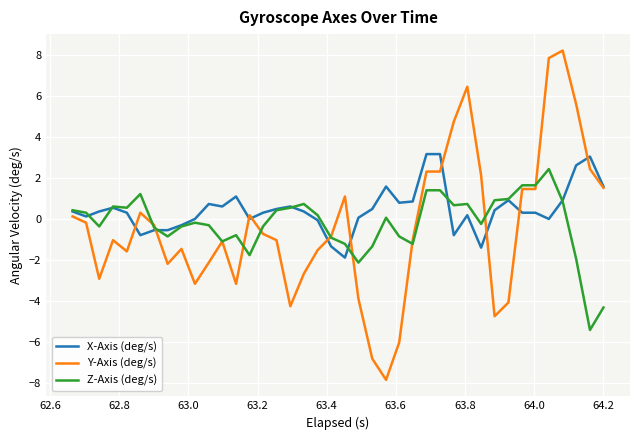

What is the maximum value for X-Axis (deg/s)?

3.2